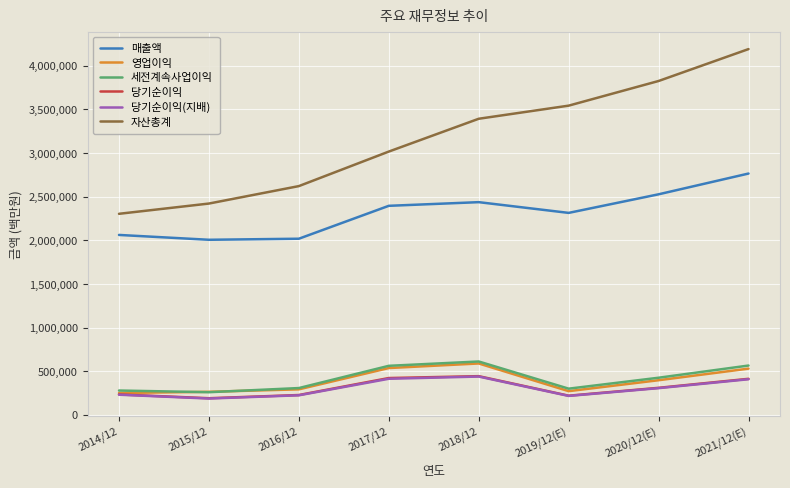

What is the average value of the 당기순이익 series?

307451